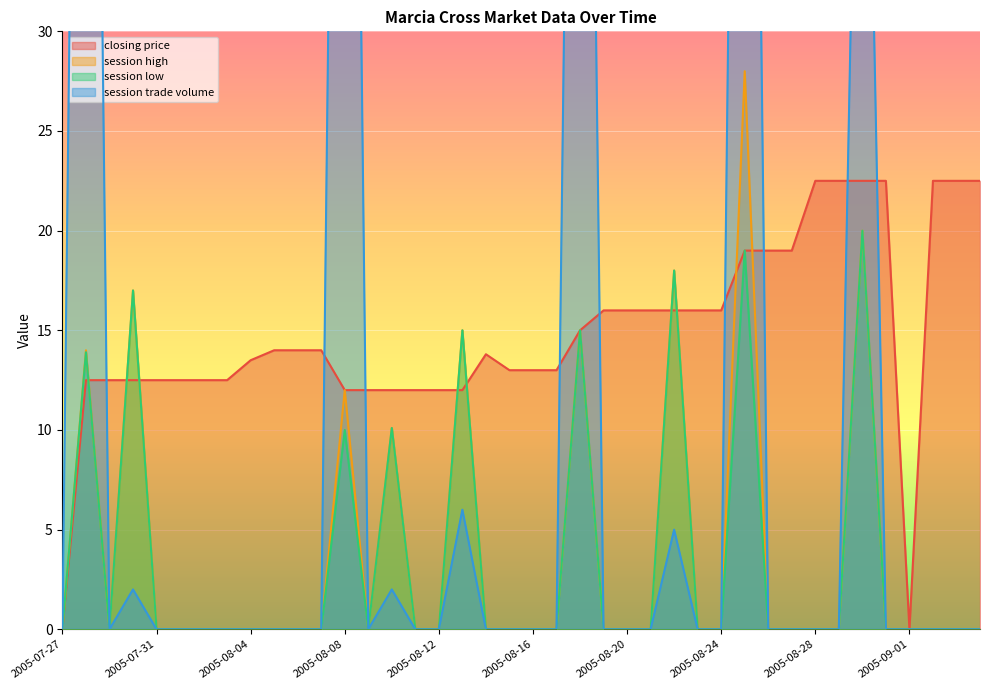

In session trade volume, how many points are higher than both neighbors (excluding endpoints)?

9